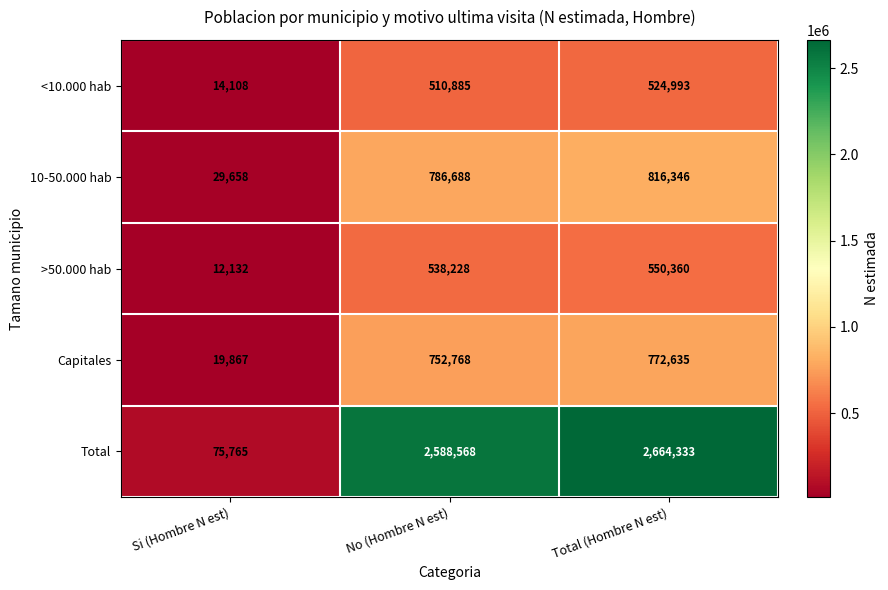

Which series has the largest total across all categories?

Total